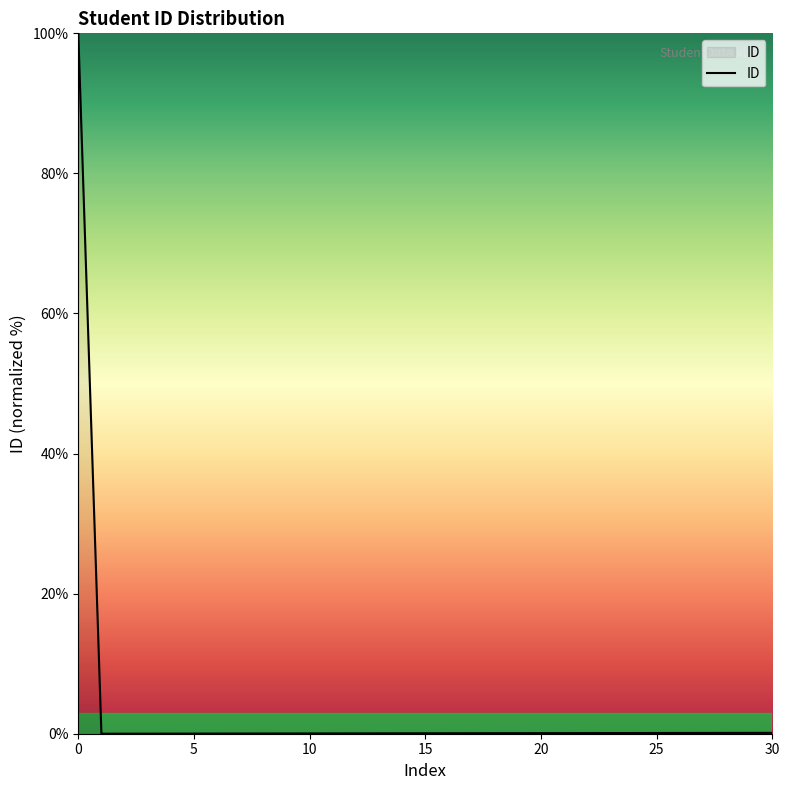

Is it true that the value at 8 is 0.0?

False